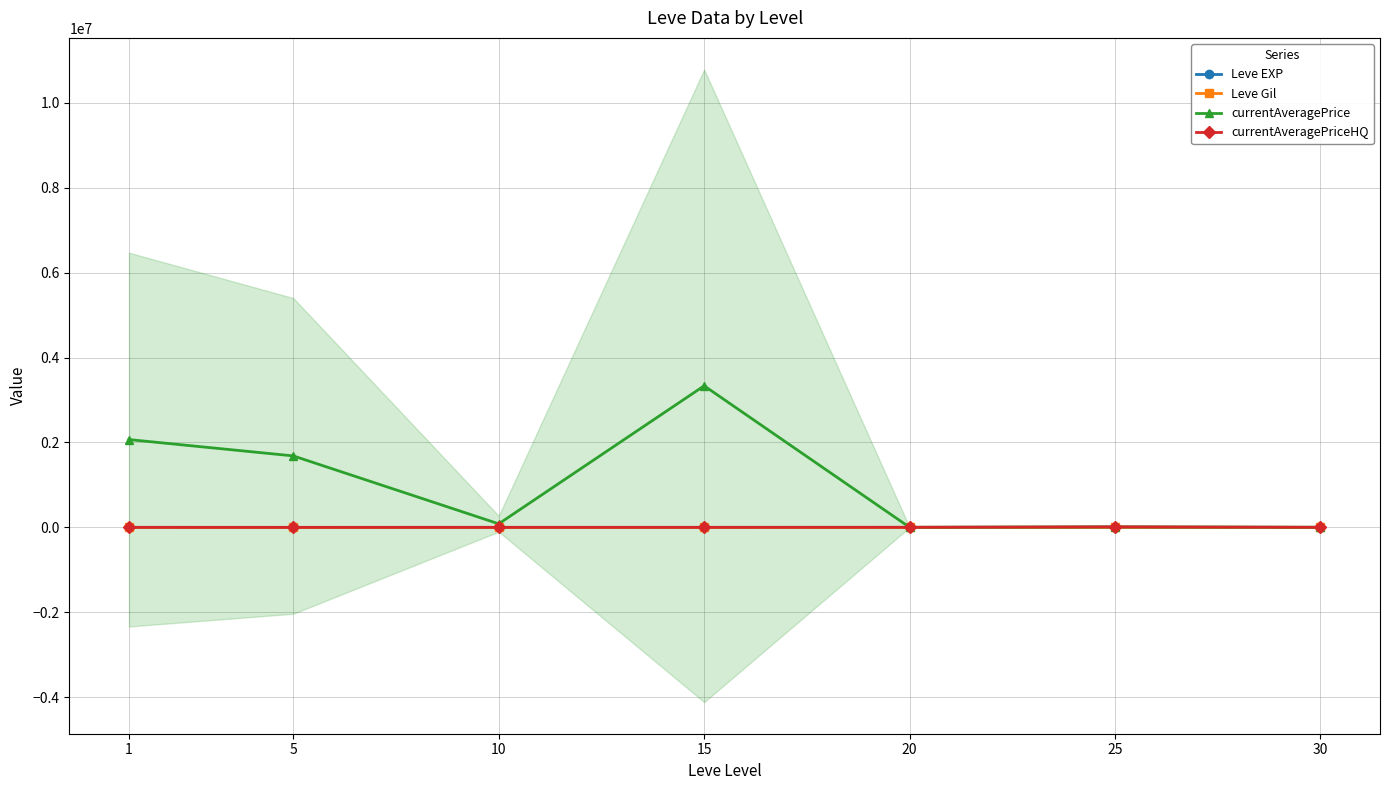

True or false: Leve EXP and Leve Gil intersect in this chart.

False